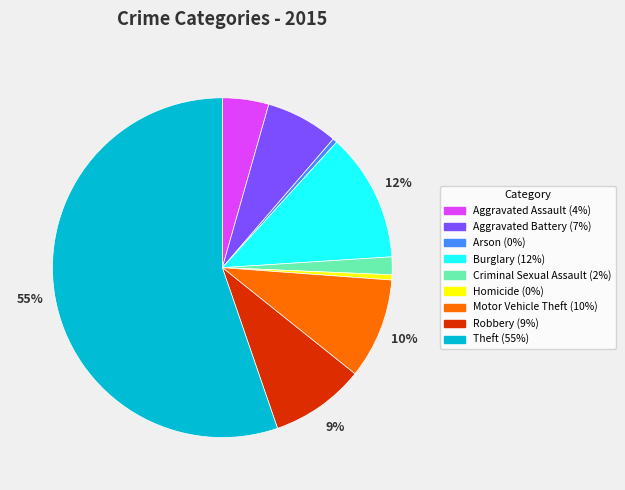

Which has a higher value, Homicide or Robbery?

Robbery